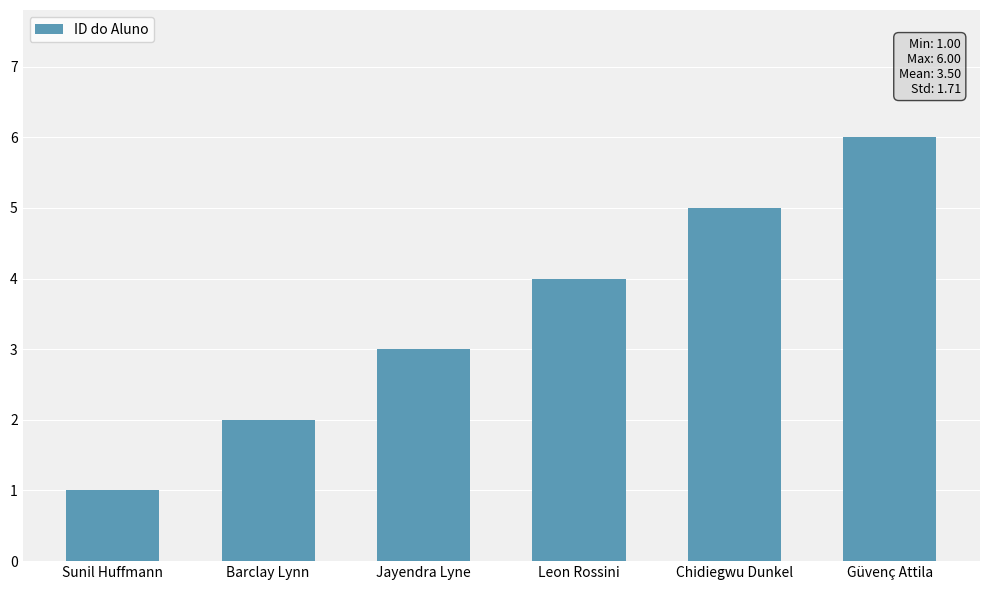

Reading right to left, extract all data points from this chart.

Güvenç Attila=6	Chidiegwu Dunkel=5	Leon Rossini=4	Jayendra Lyne=3	Barclay Lynn=2	Sunil Huffmann=1